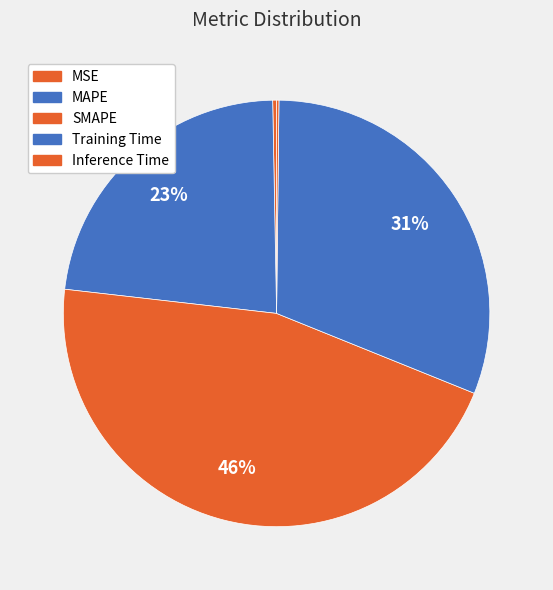

Is there a majority slice in this chart?

No